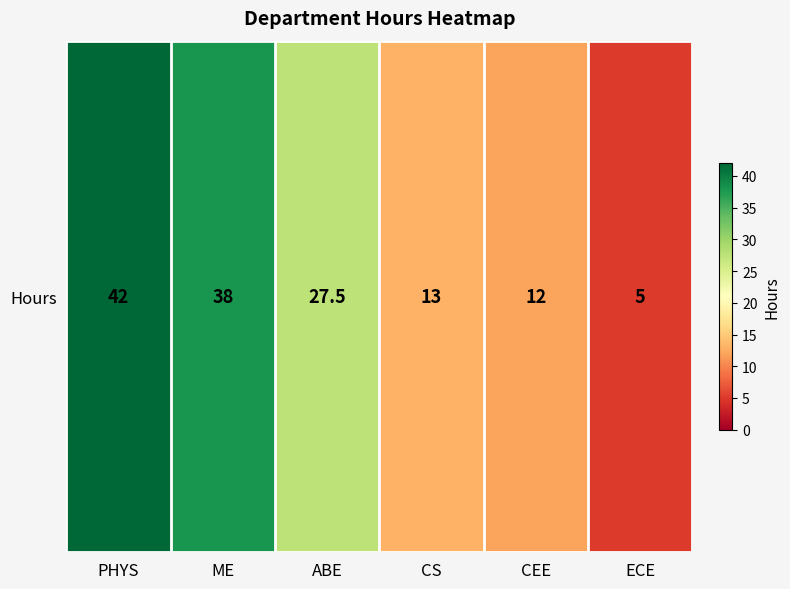

How many distinct data groups are displayed?

1